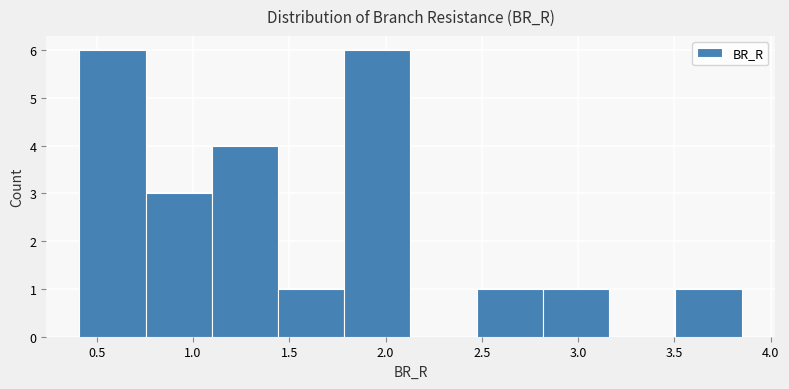

Reading left to right, list every bar in this chart as the range it spans on the x-axis followed by its height. Neither the bar edges nor the heights are printed on the chart, so give them approximately, as read against the axes.

0.40 to 0.75: 6
0.75 to 1.10: 3
1.10 to 1.45: 4
1.45 to 1.80: 1
1.80 to 2.15: 6
2.15 to 2.45: 0
2.45 to 2.80: 1
2.80 to 3.15: 1
3.15 to 3.50: 0
3.50 to 3.85: 1